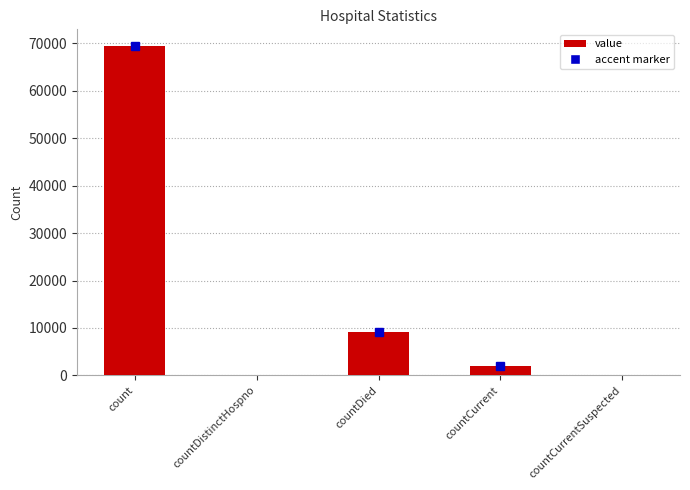

What is the sum of the values at countDied and countCurrentSuspected?

9078